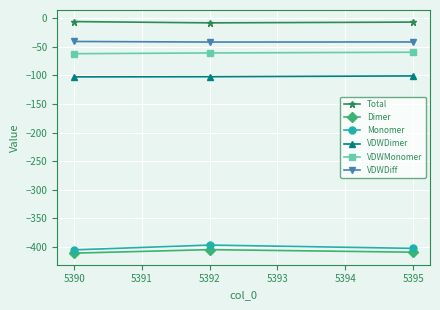

Is the value of Monomer at 5392 greater than the value of VDWDiff at 5395?

No